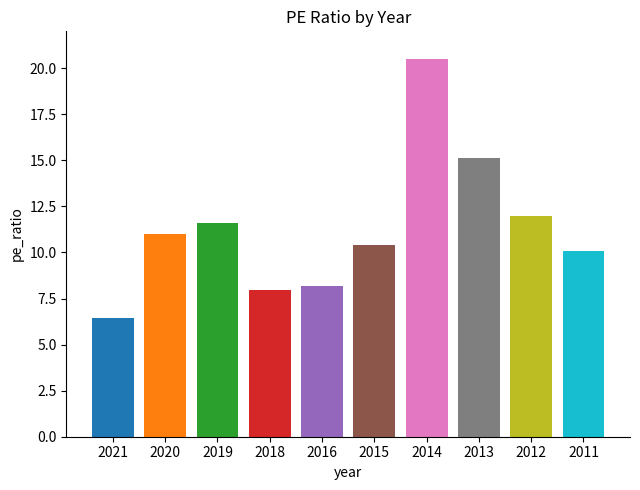

Rank the categories by value from lowest to highest.

2021, 2018, 2016, 2011, 2015, 2020, 2019, 2012, 2013, 2014